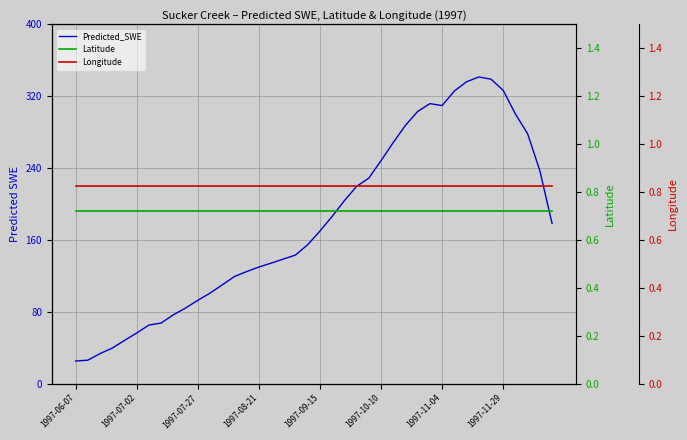

What is the sum of all Longitude values?

32.9